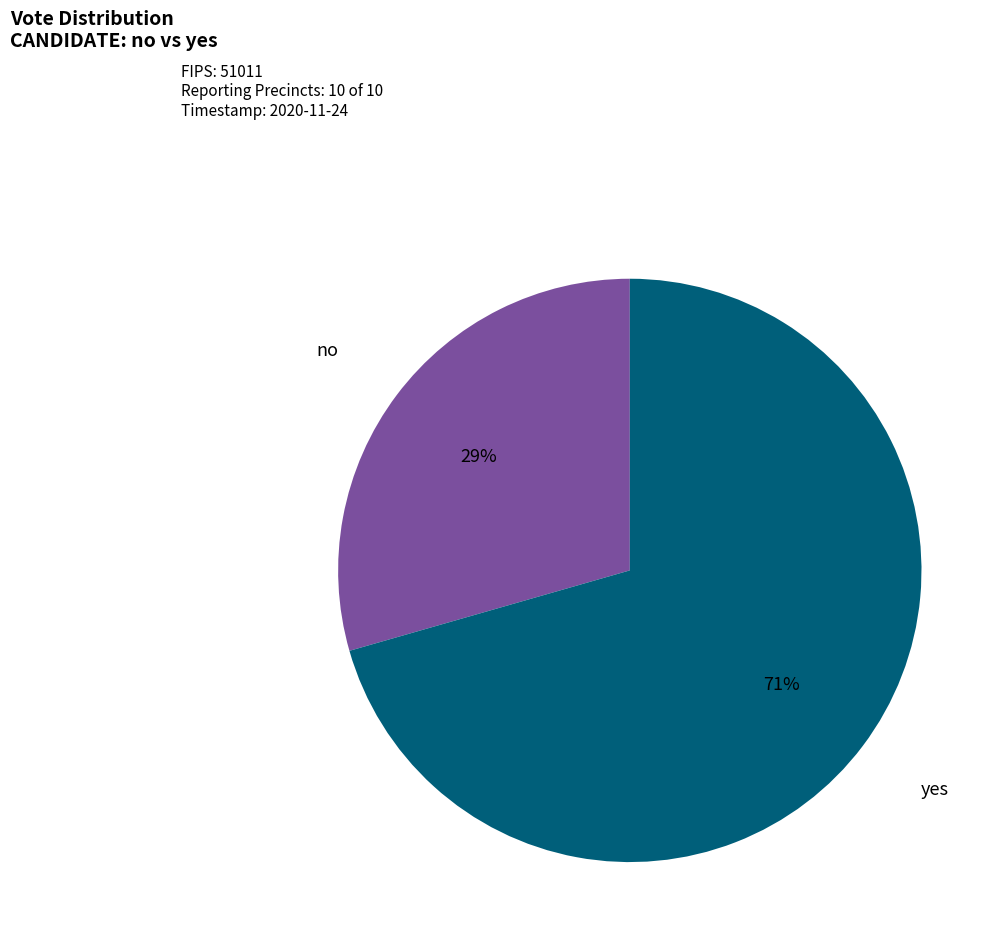

What is the ratio of the value at yes to the value at no?

2.4